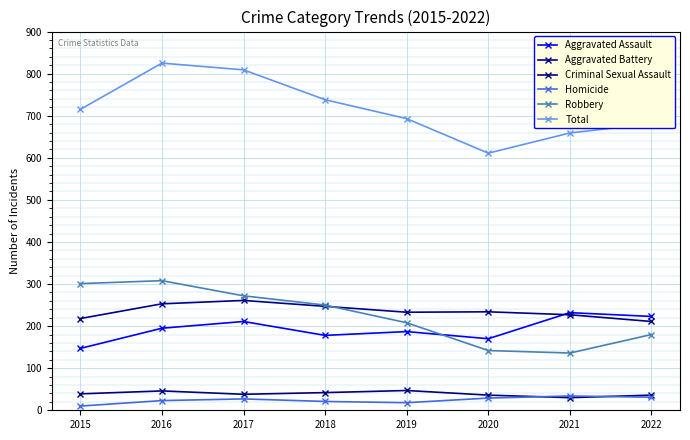

List the labels in order of Aggravated Battery value, largest first.

2017, 2016, 2018, 2020, 2019, 2021, 2015, 2022